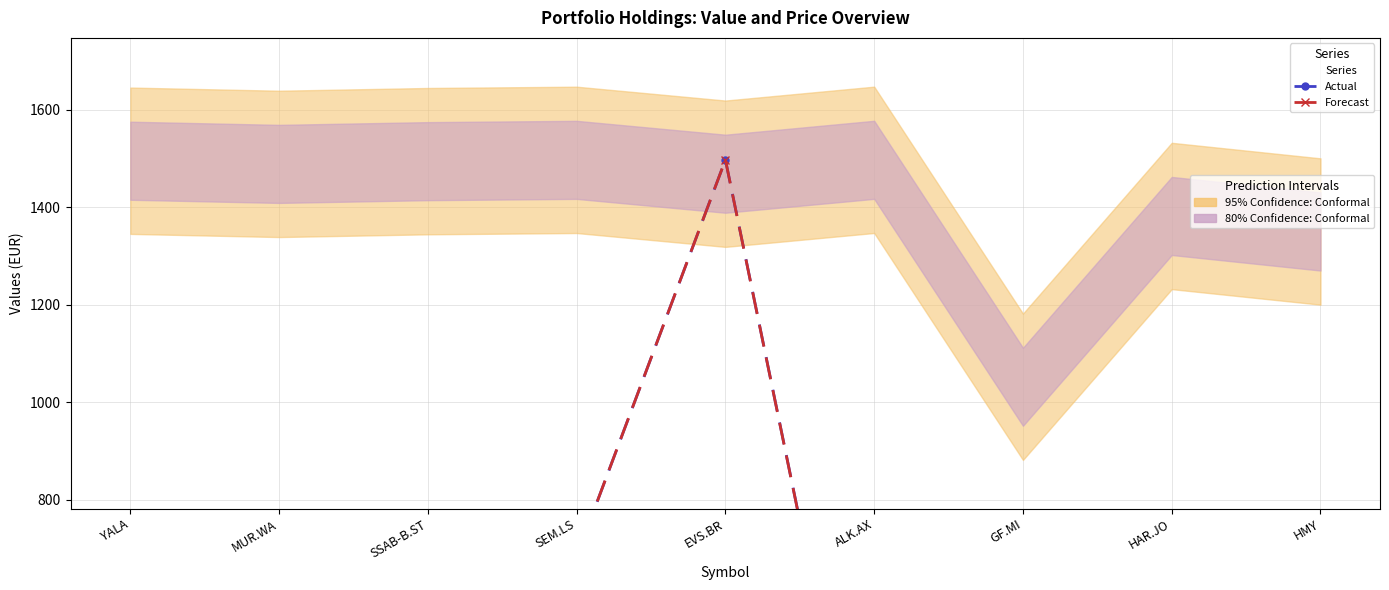

Rank the series by their average value, from highest to lowest.

Actual (price_buy_eur scaled), Forecast (price_cur_eur scaled)